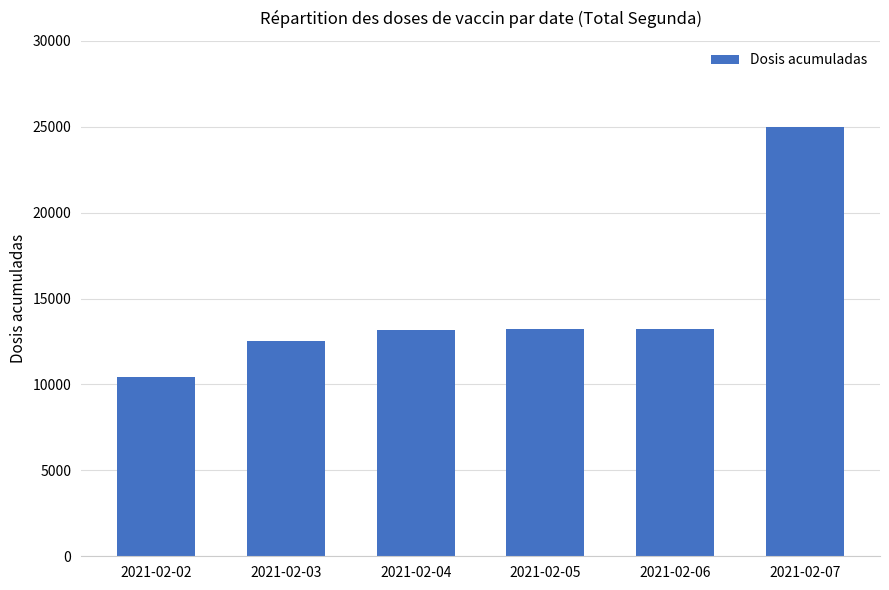

What is the approximate value at 2021-02-02, to the nearest 100?

10400